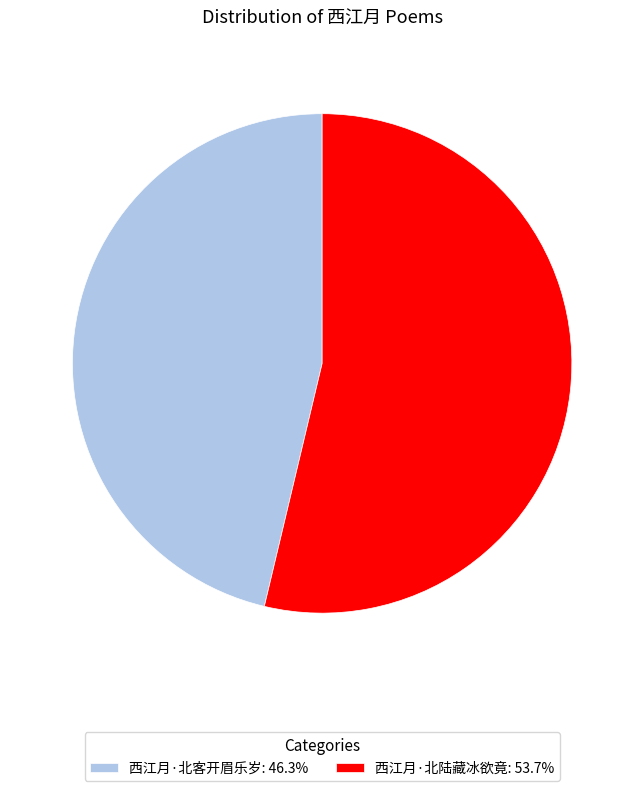

Is there a majority slice in this chart?

Yes